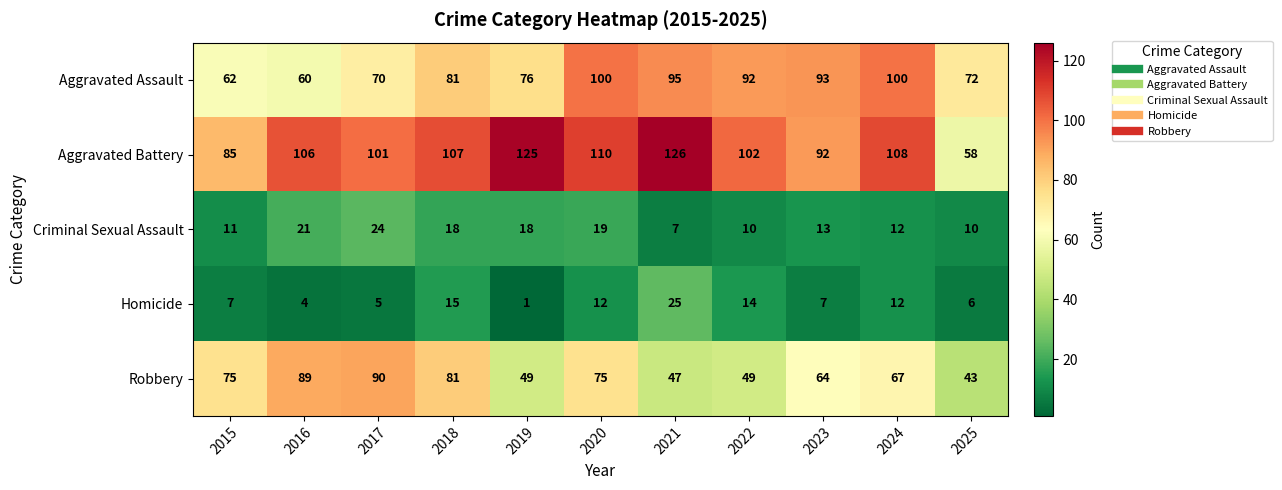

At how many categories does at least one series exceed 22?

11